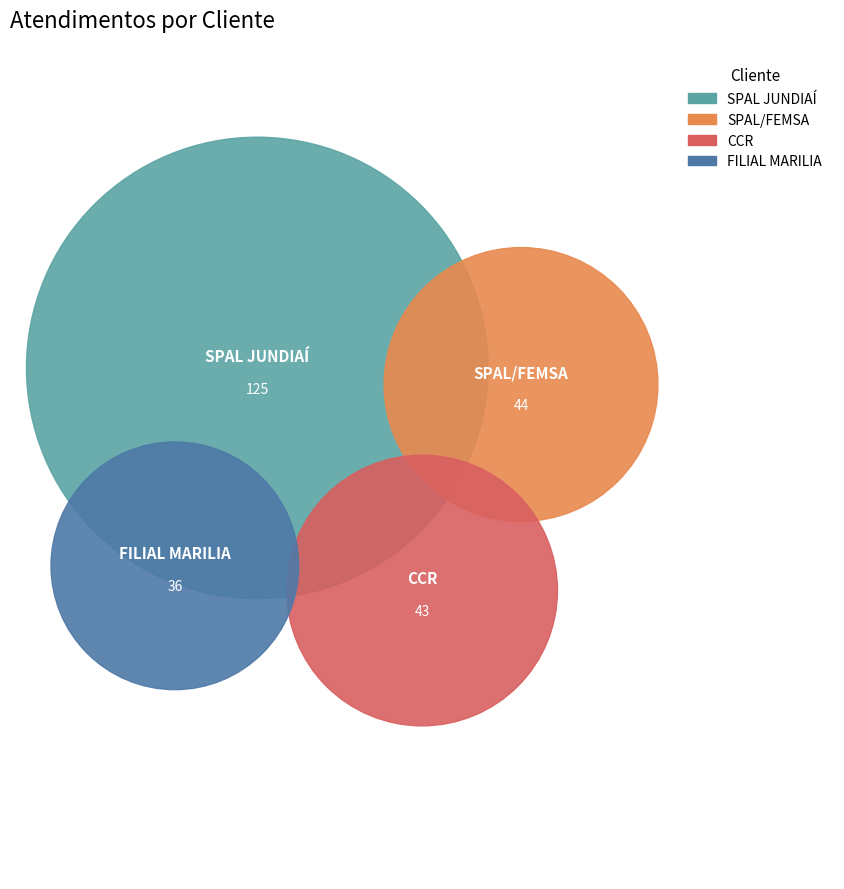

How many segments does this pie chart have?

4